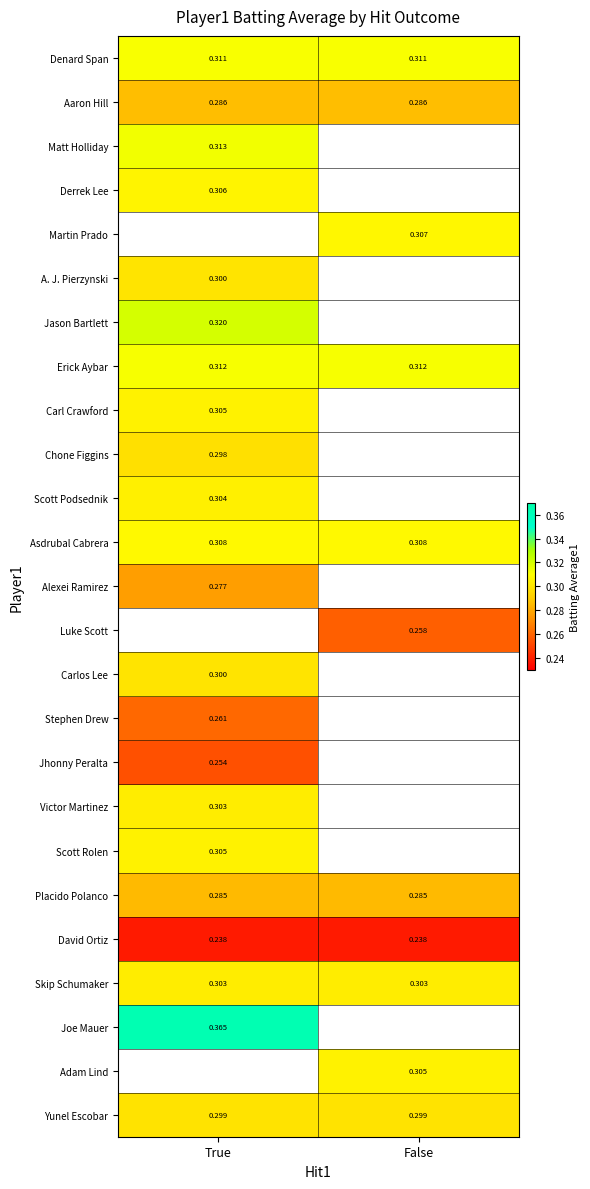

Which label corresponds to the smallest value in the chart?

True